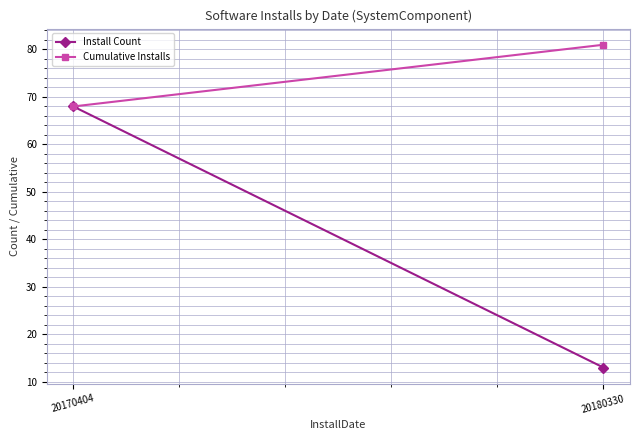

What is the maximum value for Cumulative Installs?

81